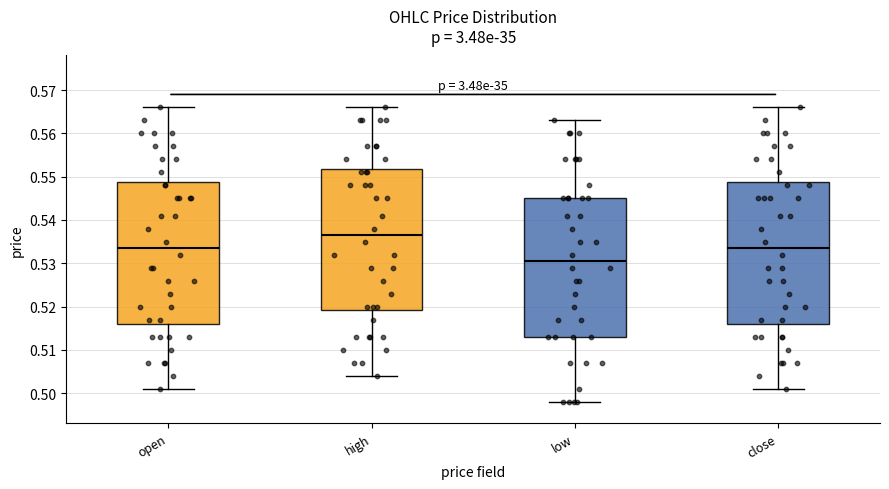

Which box's median line is the highest?

high